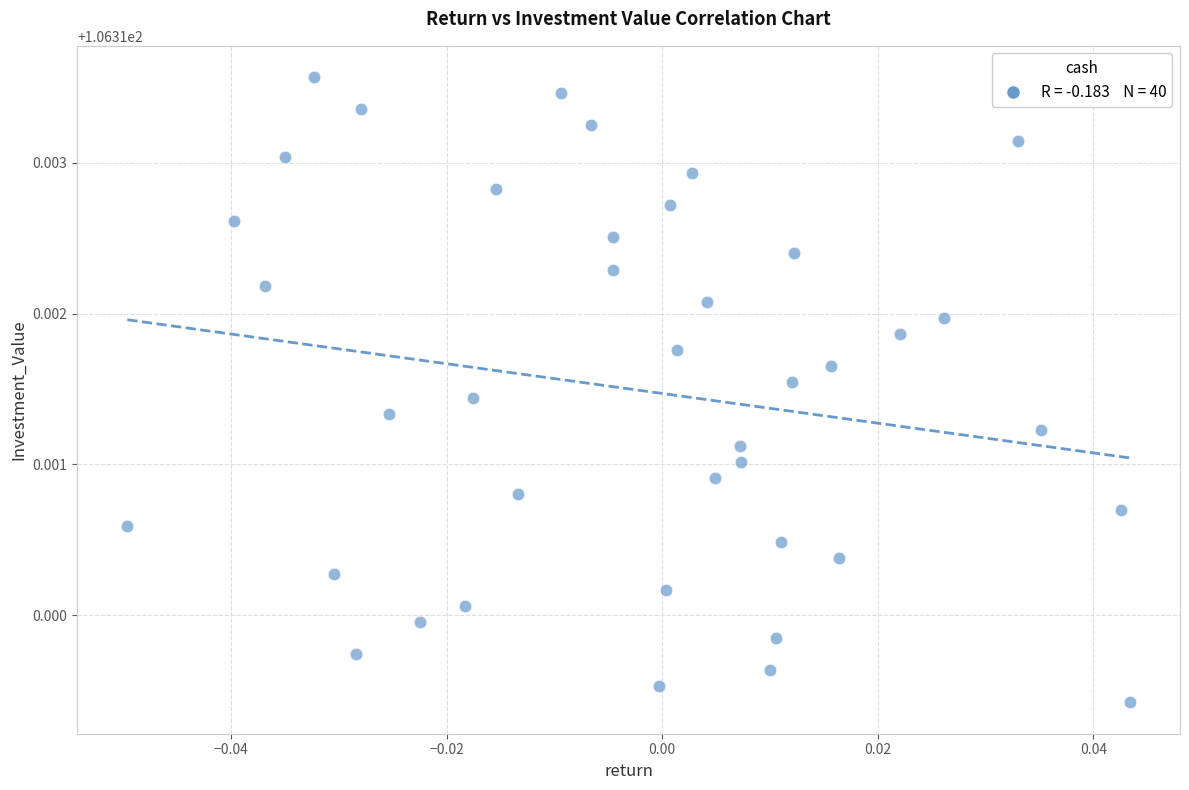

How many points are shown in the scatter plot?

40